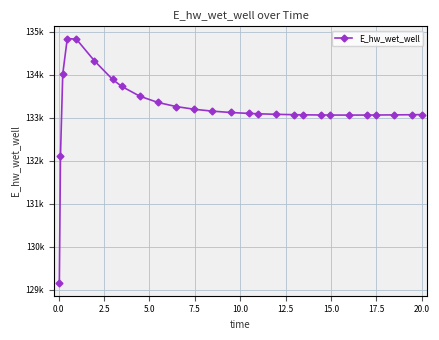

Is this an area chart (filled region under the line)?

No